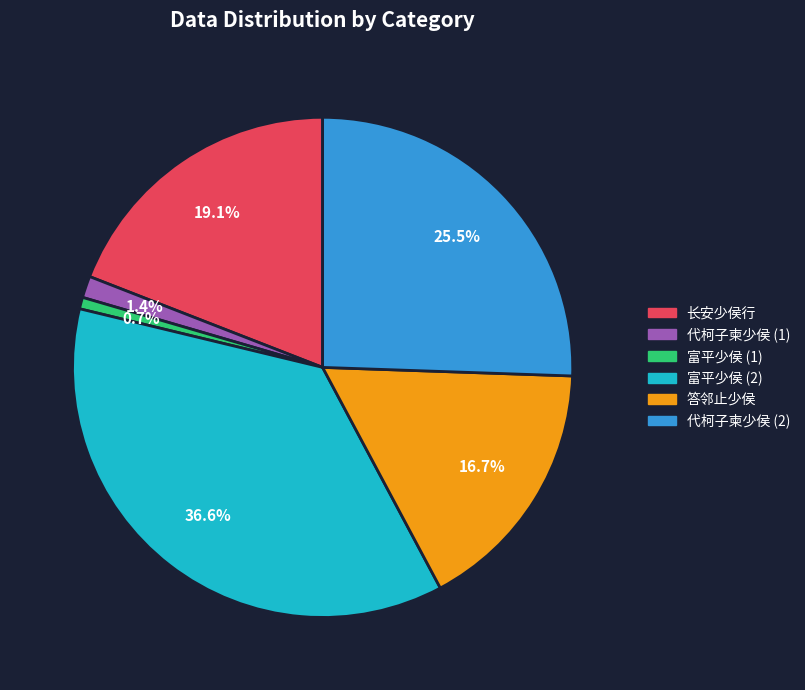

Rank the categories by value from lowest to highest.

富平少侯 (1), 代柯子柬少侯 (1), 答邻止少侯, 长安少侯行, 代柯子柬少侯 (2), 富平少侯 (2)